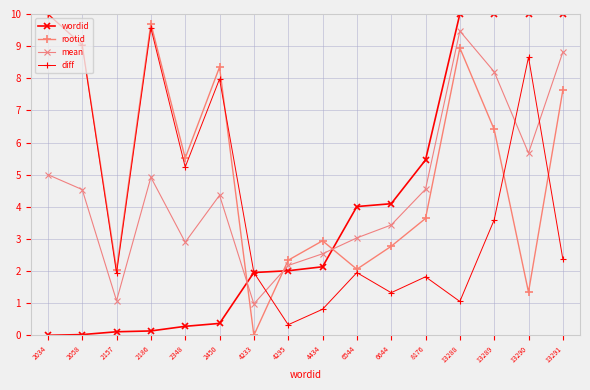

What is the value of the wordid point at the 10th from the left?

4.0